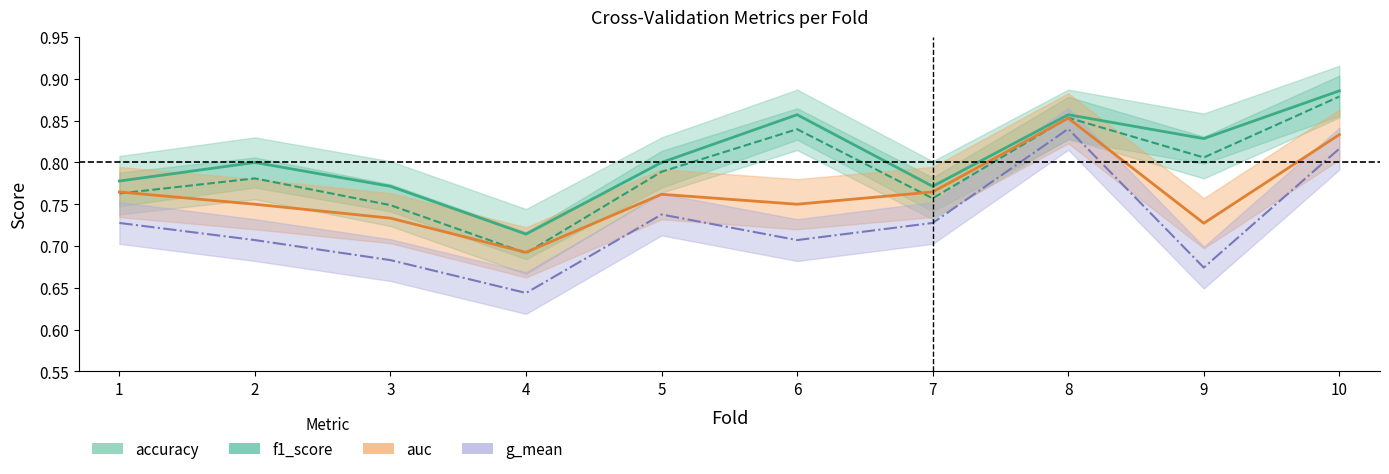

What is the minimum value shown in the chart?

0.6